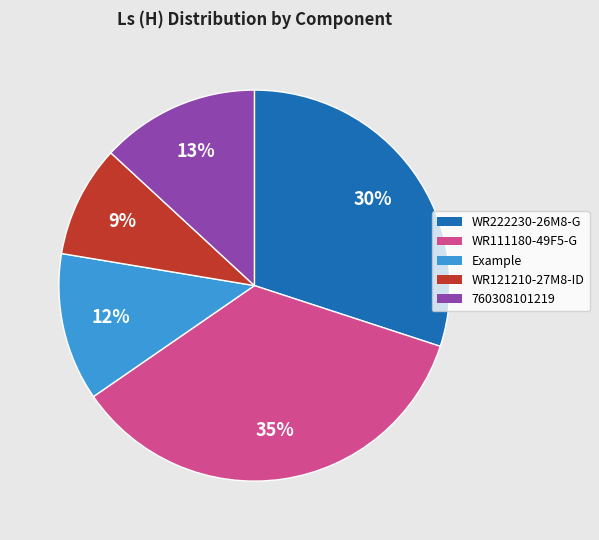

How many slices are in this pie chart?

5